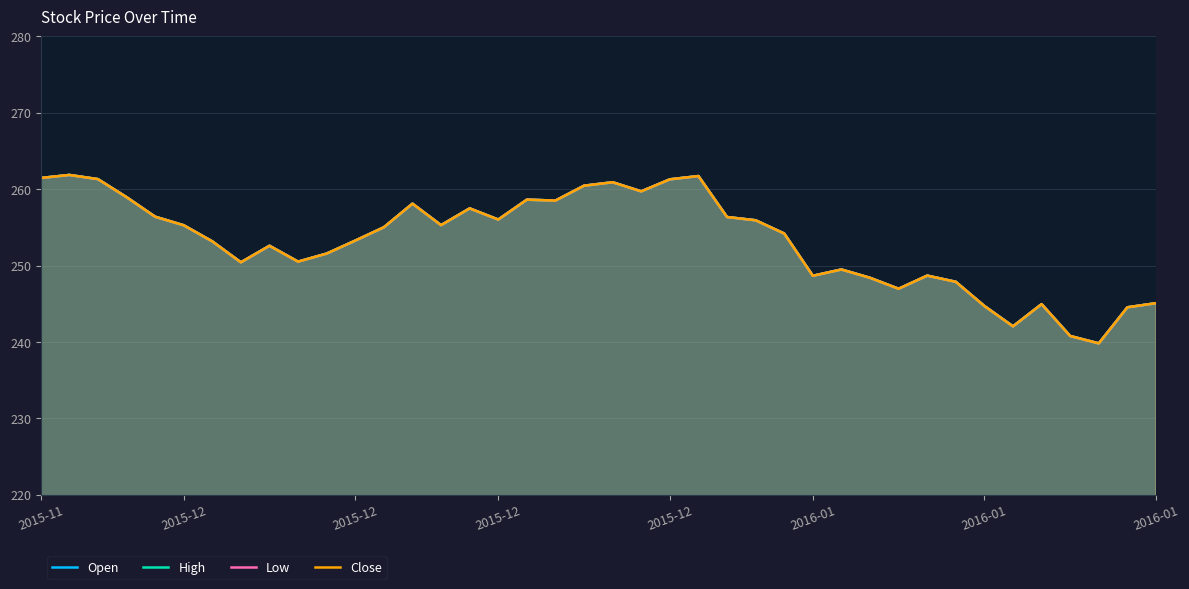

Does the chart display data point markers on the line(s)?

No